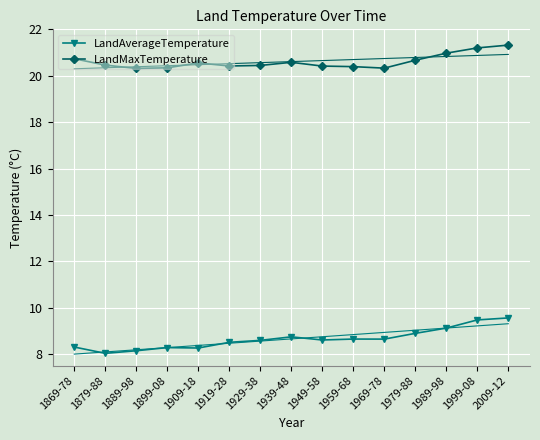

What is the greatest value displayed?

21.3